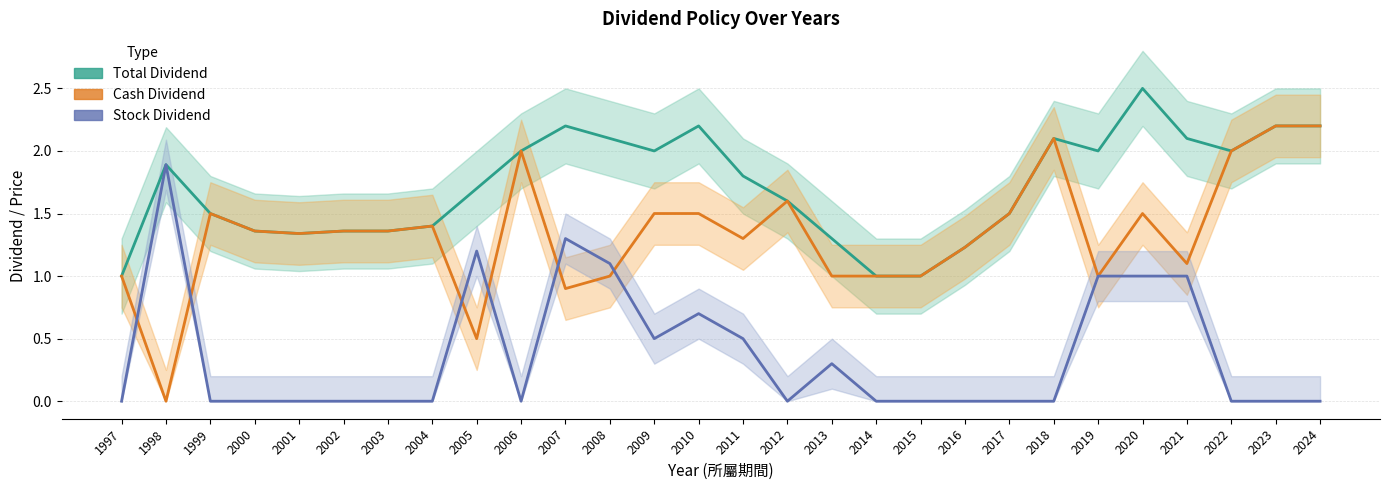

How many categories are shown in the chart?

28